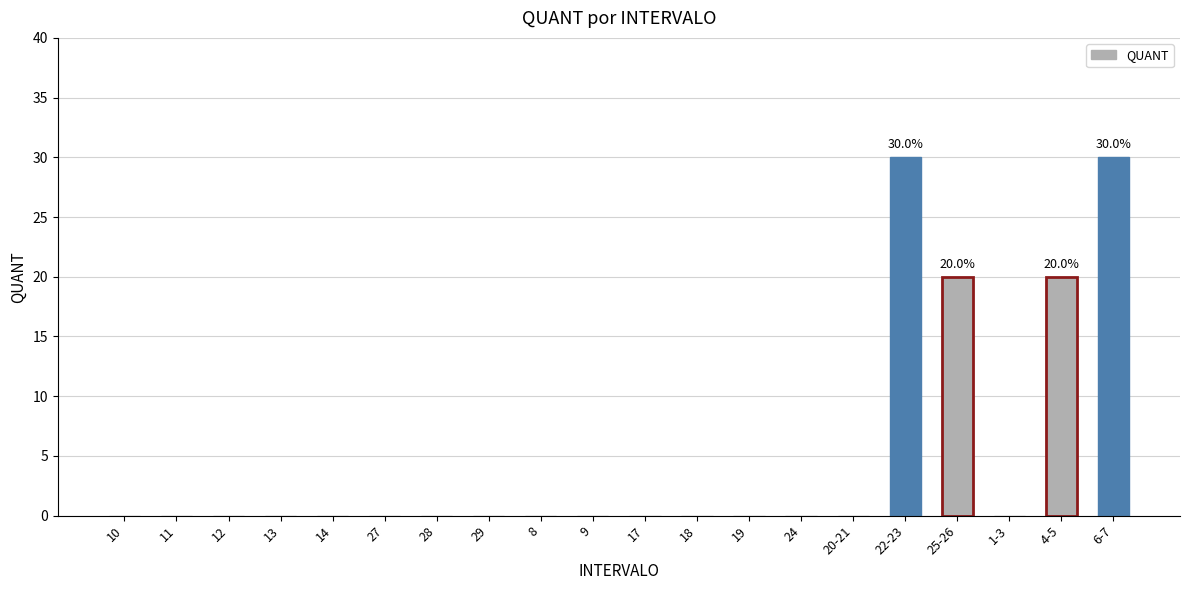

The value at 18 is -10. True or false?

False